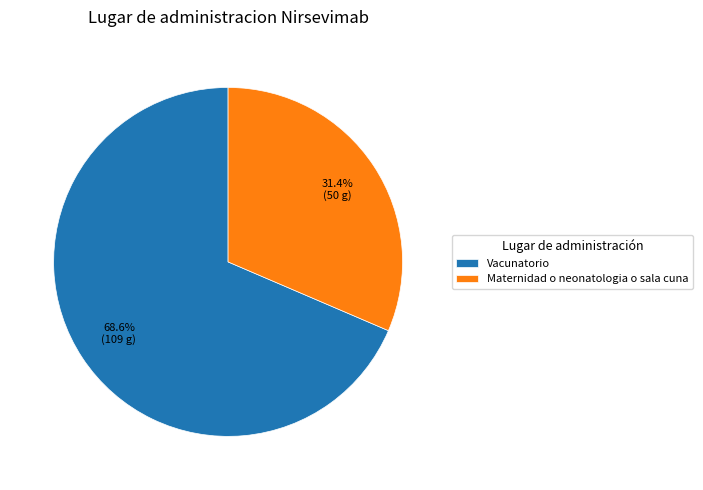

Rank the categories by value from lowest to highest.

Maternidad o neonatologia o sala cuna, Vacunatorio